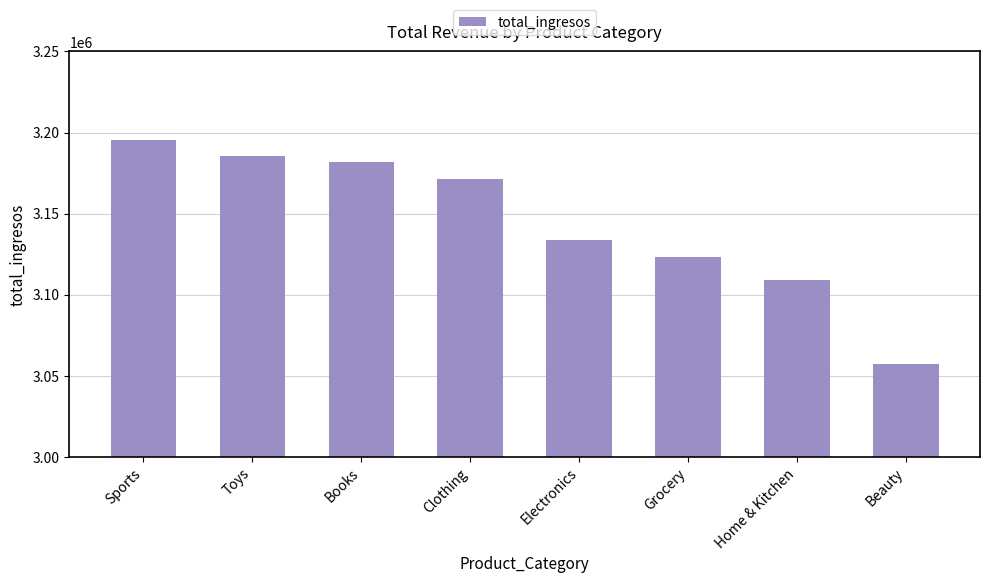

Reading left to right, list all the values displayed in this chart.

Sports=3195335.9	Toys=3185652.4	Books=3181897.3	Clothing=3171226.0	Electronics=3133965.0	Grocery=3123579.5	Home & Kitchen=3108945.8	Beauty=3057387.8